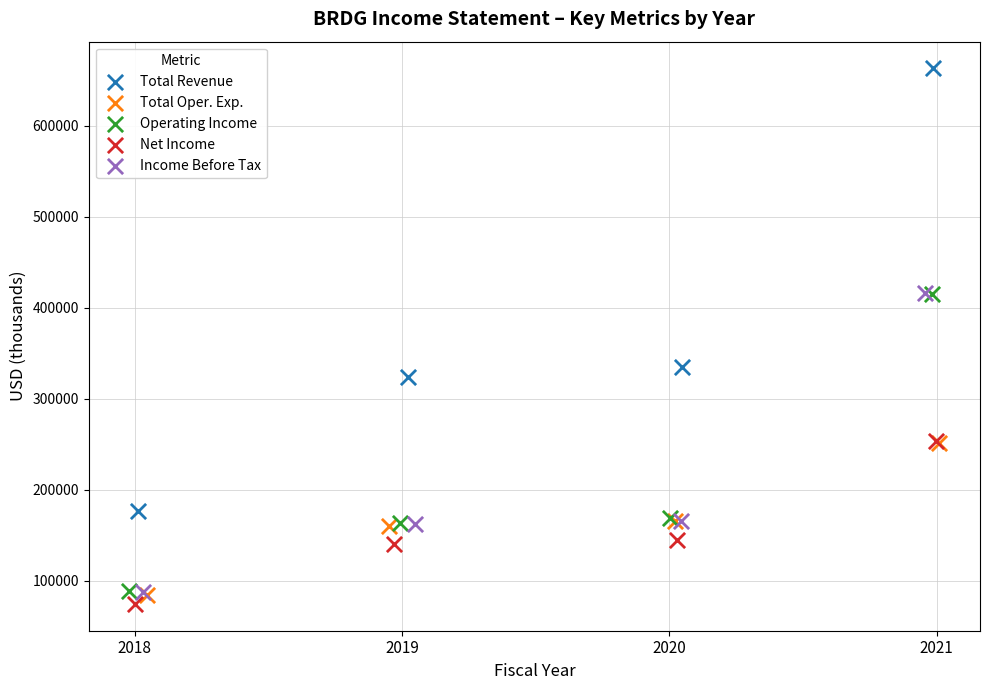

Which series has the widest spread of Y values?

Total Revenue